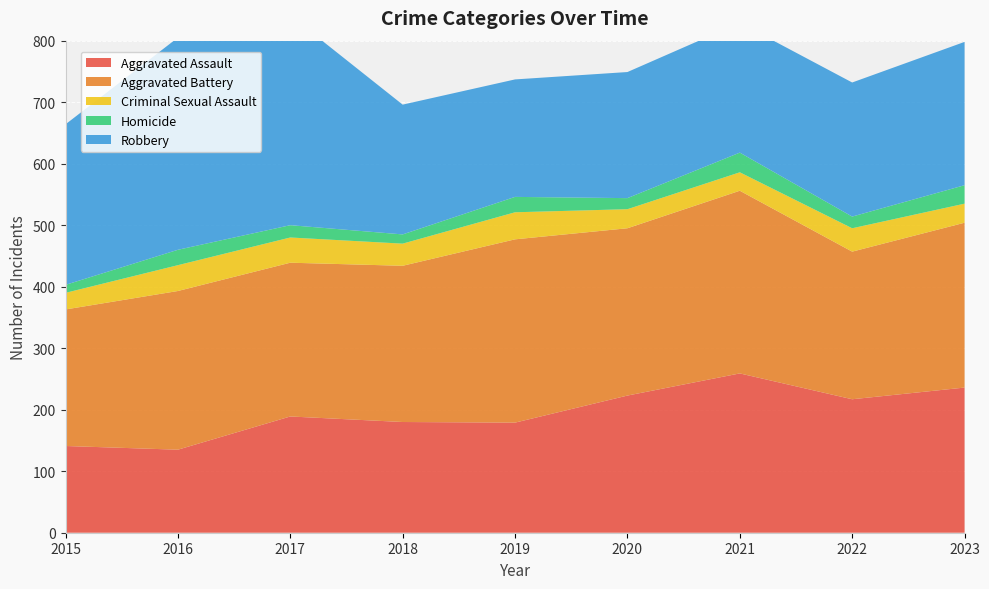

Reading left to right, extract all data points from this chart.

Aggravated Assault: 2015=141	2016=135	2017=189	2018=180	2019=179	2020=223	2021=259	2022=217	2023=236
Aggravated Battery: 2015=222	2016=258	2017=250	2018=254	2019=298	2020=272	2021=297	2022=240	2023=268
Criminal Sexual Assault: 2015=27	2016=42	2017=41	2018=36	2019=44	2020=31	2021=30	2022=38	2023=31
Homicide: 2015=13	2016=25	2017=20	2018=15	2019=25	2020=18	2021=32	2022=19	2023=30
Robbery: 2015=261	2016=345	2017=341	2018=211	2019=191	2020=205	2021=211	2022=218	2023=233